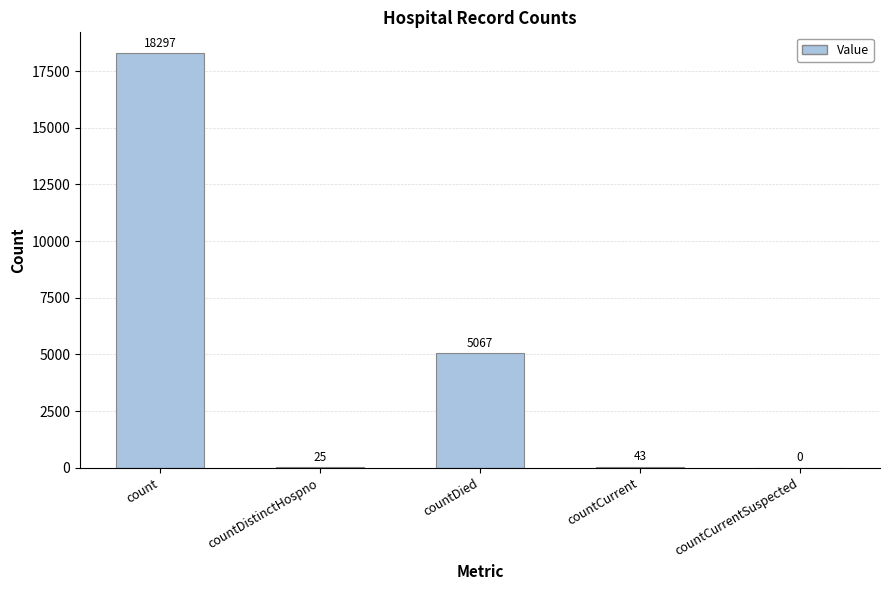

Are the bars horizontal?

No